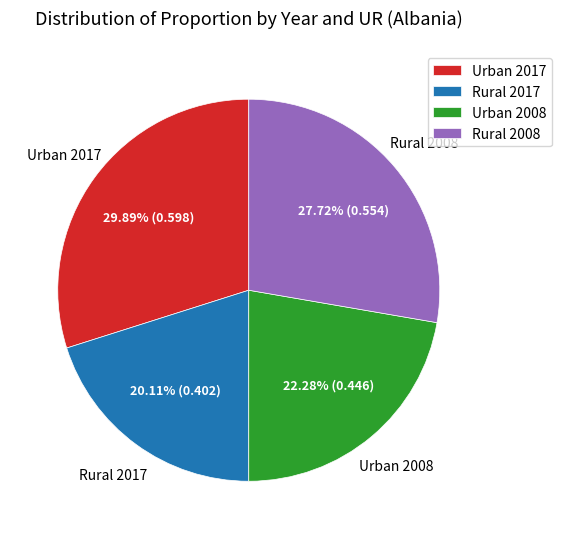

What percentage do Rural 2008 and Urban 2008 together represent?

50.0%